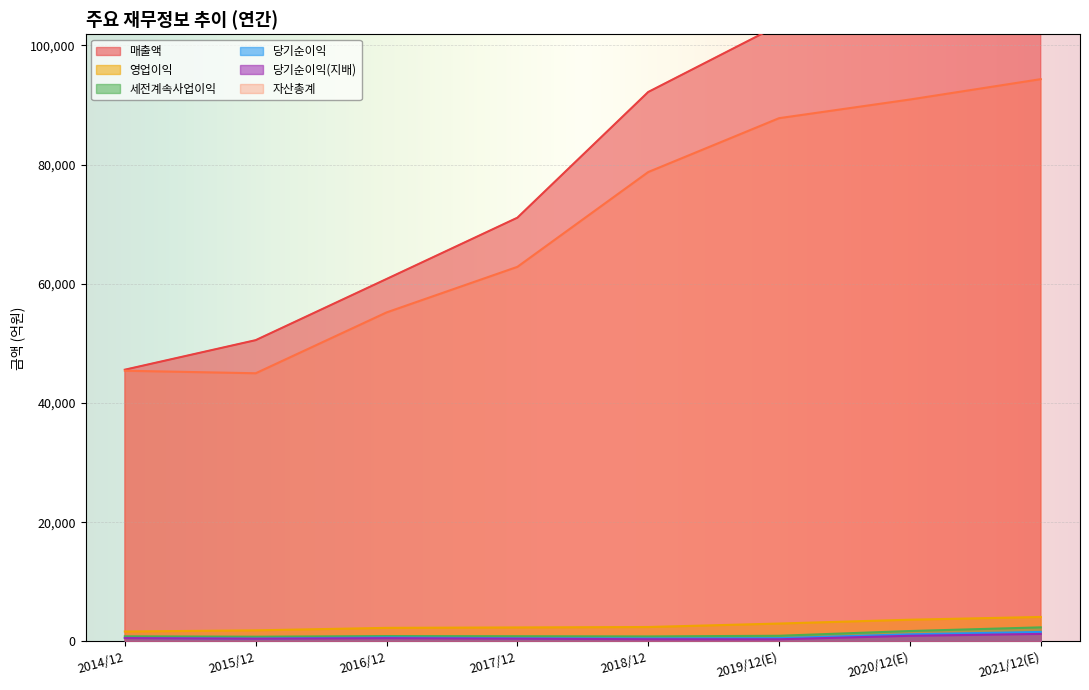

What is the sum of all 매출액 values?

655793